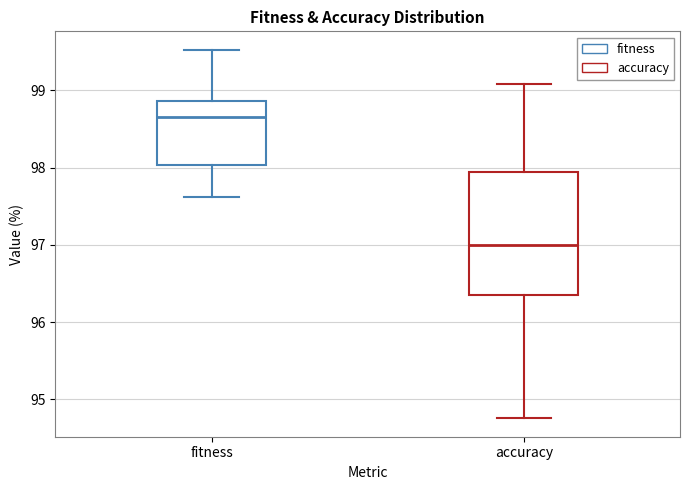

Reading left to right, transcribe this box plot: for each box, give where its median line is, the range the box spans, and where its two whiskers end, as read against the y-axis. The values are not printed on the chart, so give them approximately, as read against the axis.

fitness: median 98.7, box 98.0 to 98.9, whiskers 97.6 to 99.5
accuracy: median 97.0, box 96.4 to 97.9, whiskers 94.8 to 99.1